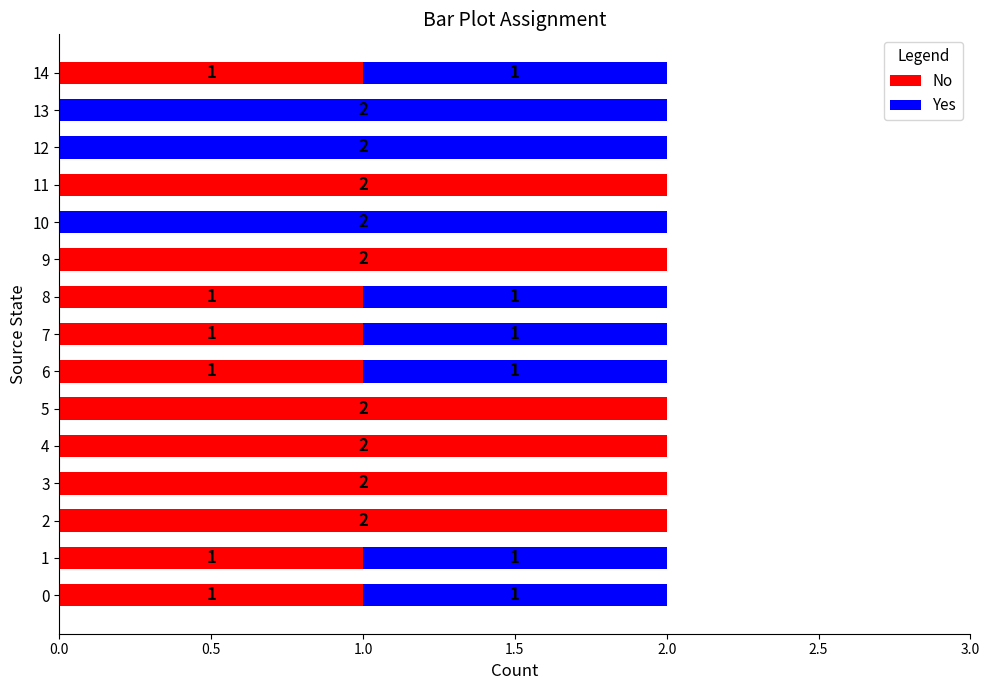

Is it true that No equals 0 at 8?

False